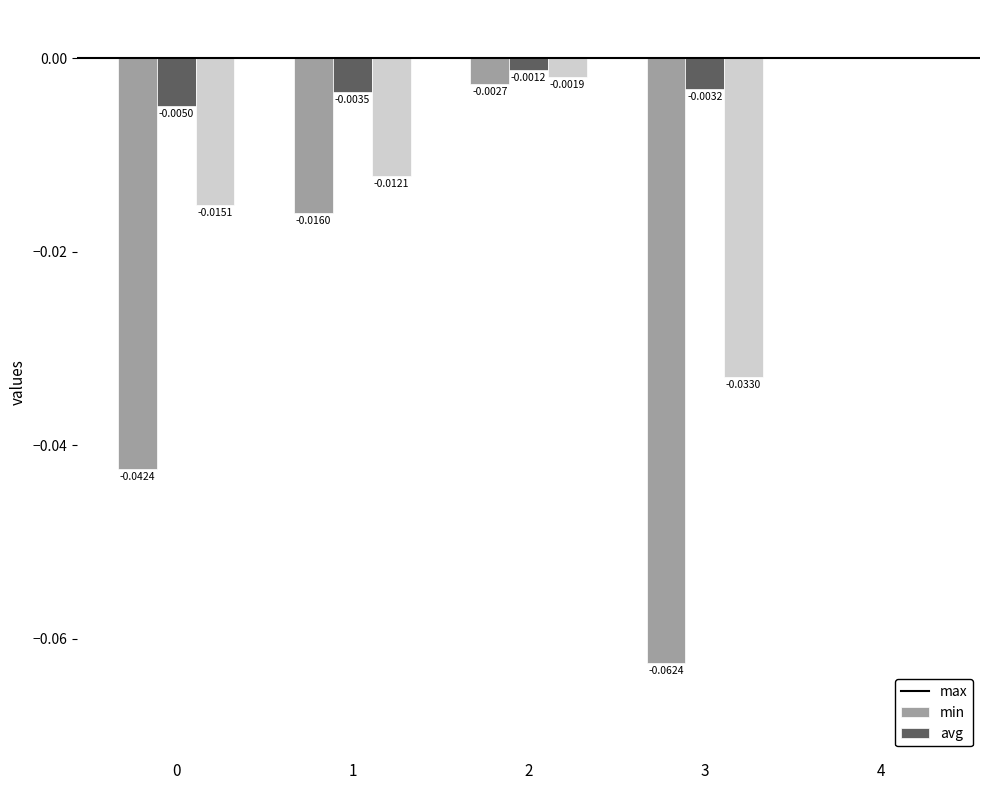

Count the number of data series in this chart.

3